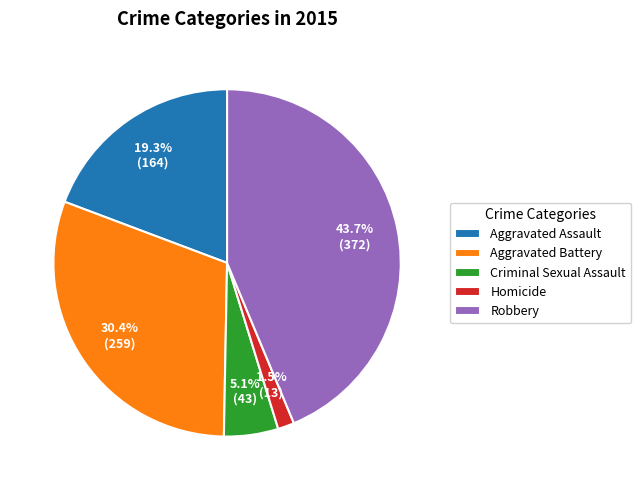

To the nearest percent, what is the average slice percentage?

20%